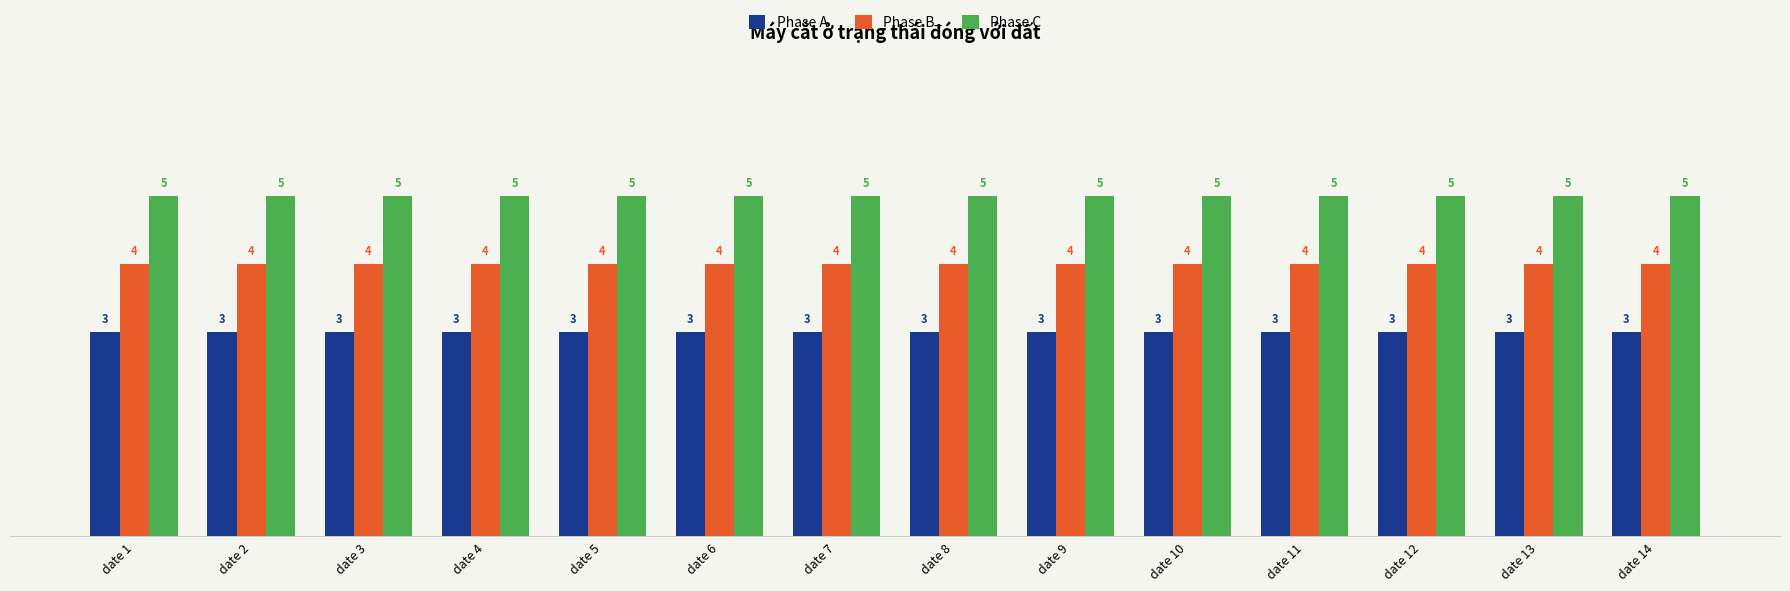

What is the greatest value displayed?

5